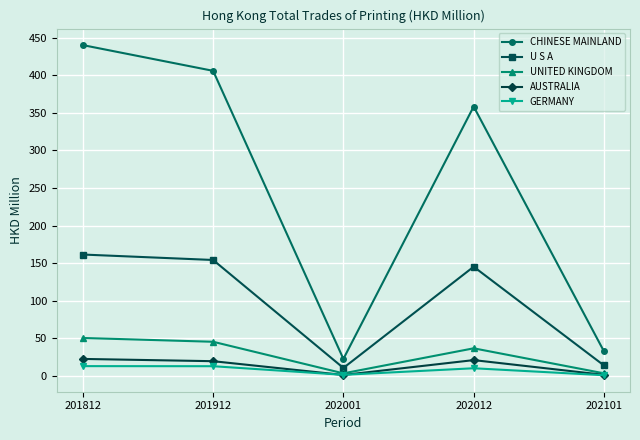

The CHINESE MAINLAND series shows 32.8 at 202101. True or false?

True